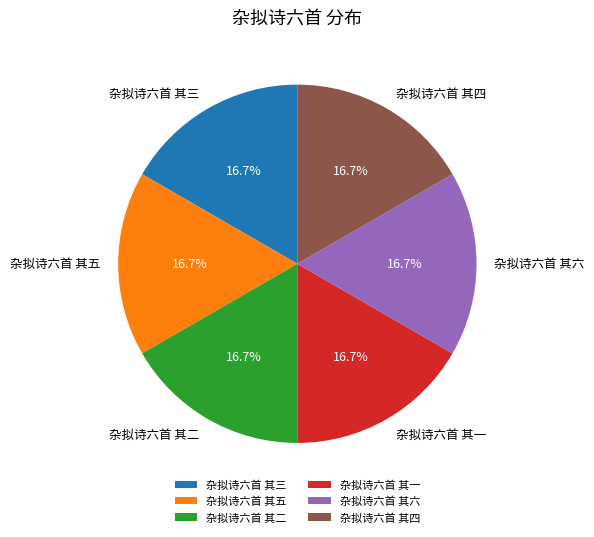

Combined, what portion of the pie is 杂拟诗六首 其四 and 杂拟诗六首 其二?

33.3%